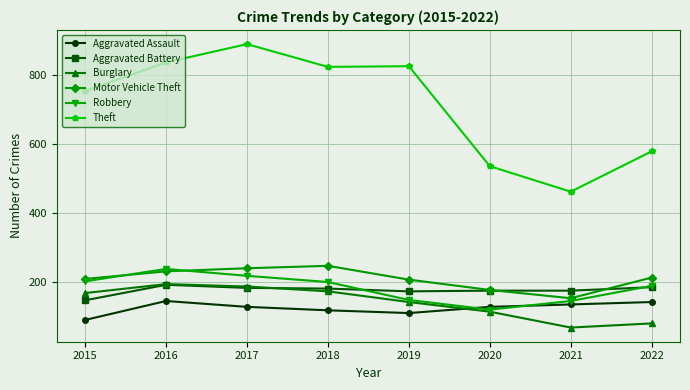

Which series has the largest total across all categories?

Theft